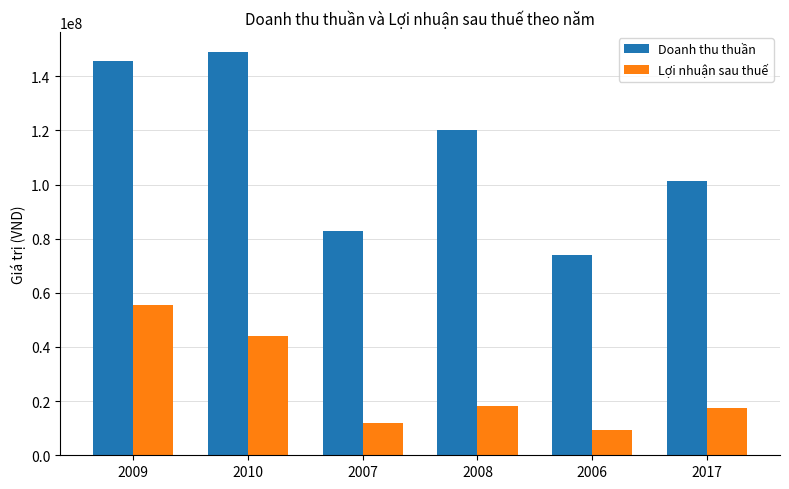

What is the label of the 6th bar from the left?

2017